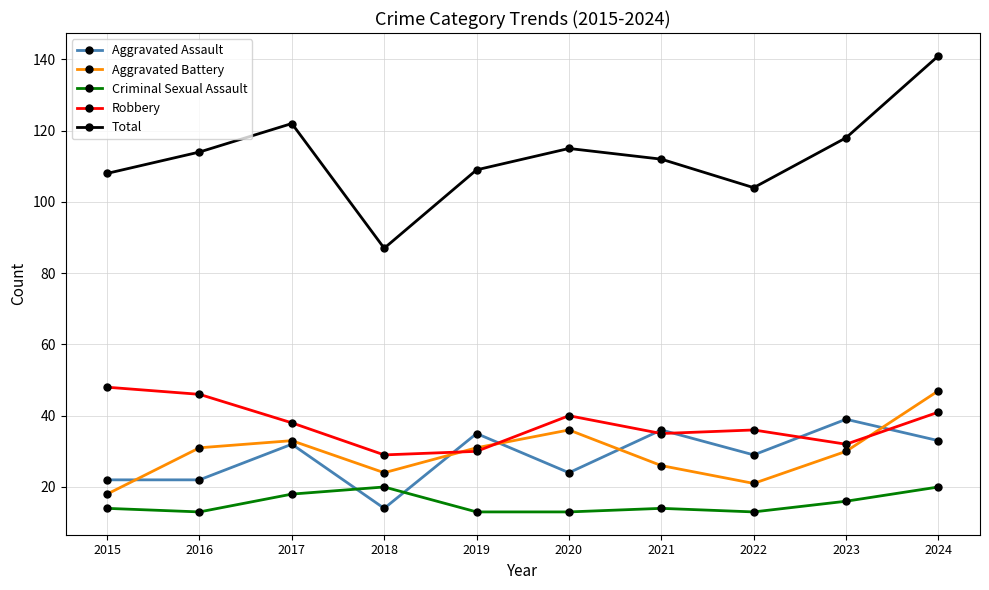

What are all the series names shown in the legend?

Aggravated Assault, Aggravated Battery, Criminal Sexual Assault, Robbery, Total